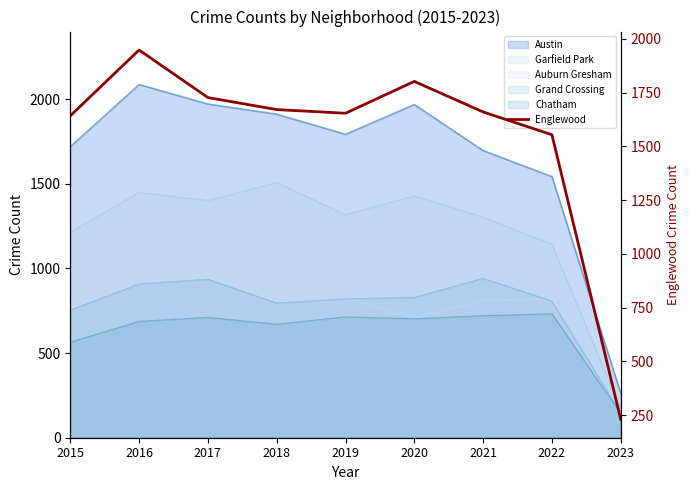

At which label is the value closest to 1089?

2022